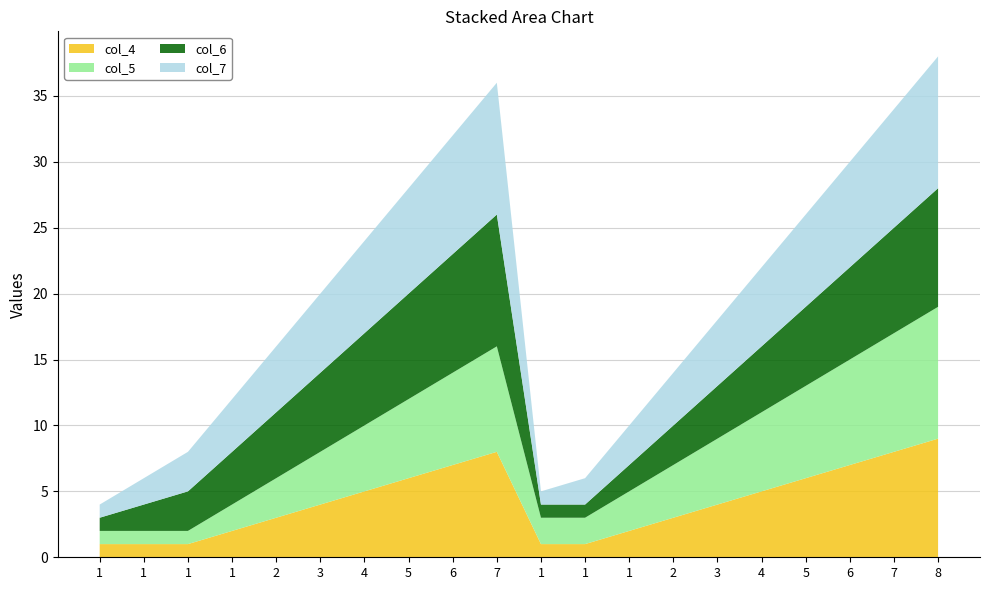

Reading left to right, transcribe all the data shown in this chart.

col_4: 1=1	1=1	1=1	1=2	2=3	3=4	4=5	5=6	6=7	7=8	1=1	1=1	1=2	2=3	3=4	4=5	5=6	6=7	7=8	8=9
col_5: 1=1	1=1	1=1	1=2	2=3	3=4	4=5	5=6	6=7	7=8	1=2	1=2	1=3	2=4	3=5	4=6	5=7	6=8	7=9	8=10
col_6: 1=1	1=2	1=3	1=4	2=5	3=6	4=7	5=8	6=9	7=10	1=1	1=1	1=2	2=3	3=4	4=5	5=6	6=7	7=8	8=9
col_7: 1=1	1=2	1=3	1=4	2=5	3=6	4=7	5=8	6=9	7=10	1=1	1=2	1=3	2=4	3=5	4=6	5=7	6=8	7=9	8=10